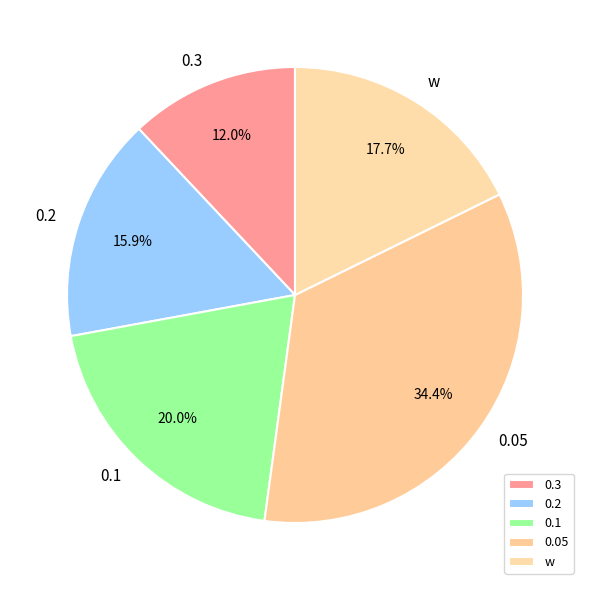

How many segments does this pie chart have?

5